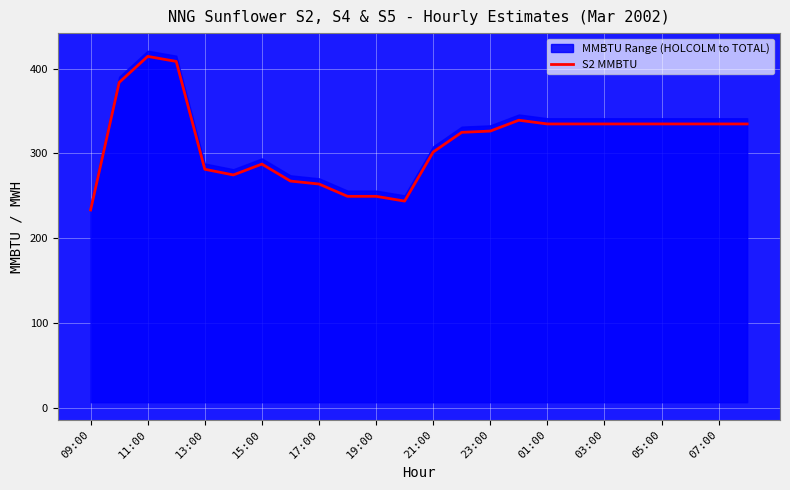

How many points are lower than both their immediate neighbors (excluding endpoints)?

2